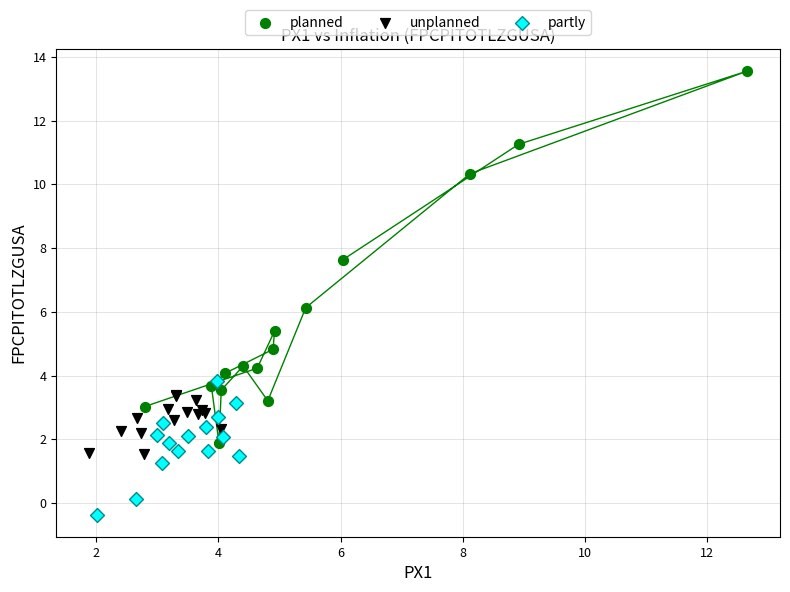

What are all the series names shown in the legend?

planned, unplanned, partly